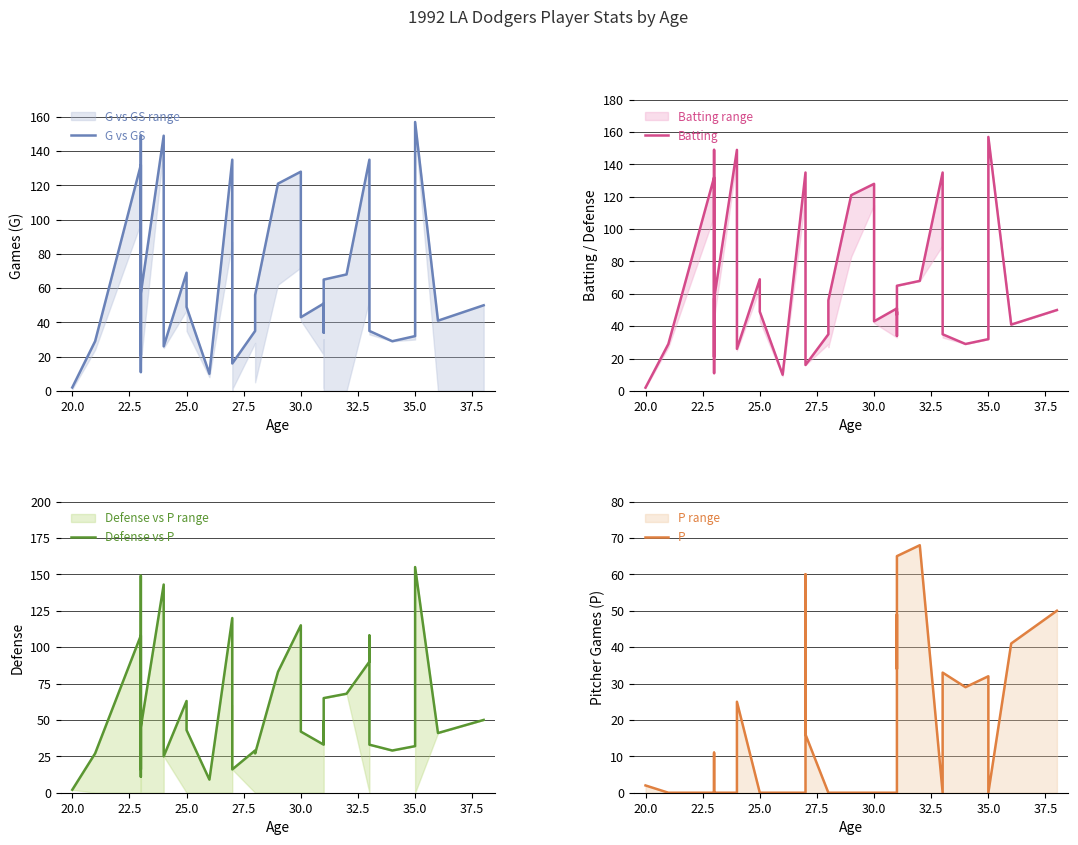

True or false: G vs GS and Batting intersect in this chart.

False